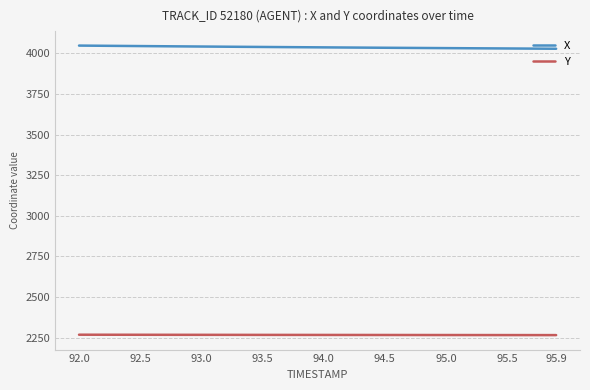

List the series in order of their overall mean, highest first.

X, Y